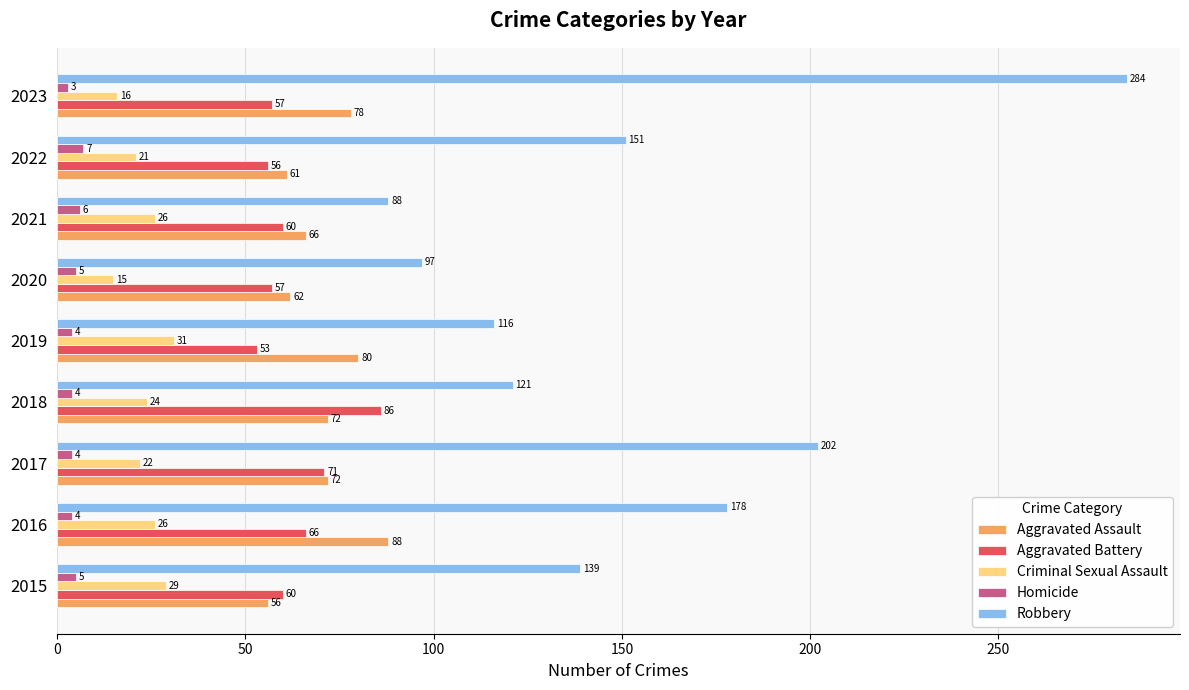

What is the difference between the highest and lowest values at 2022?

144